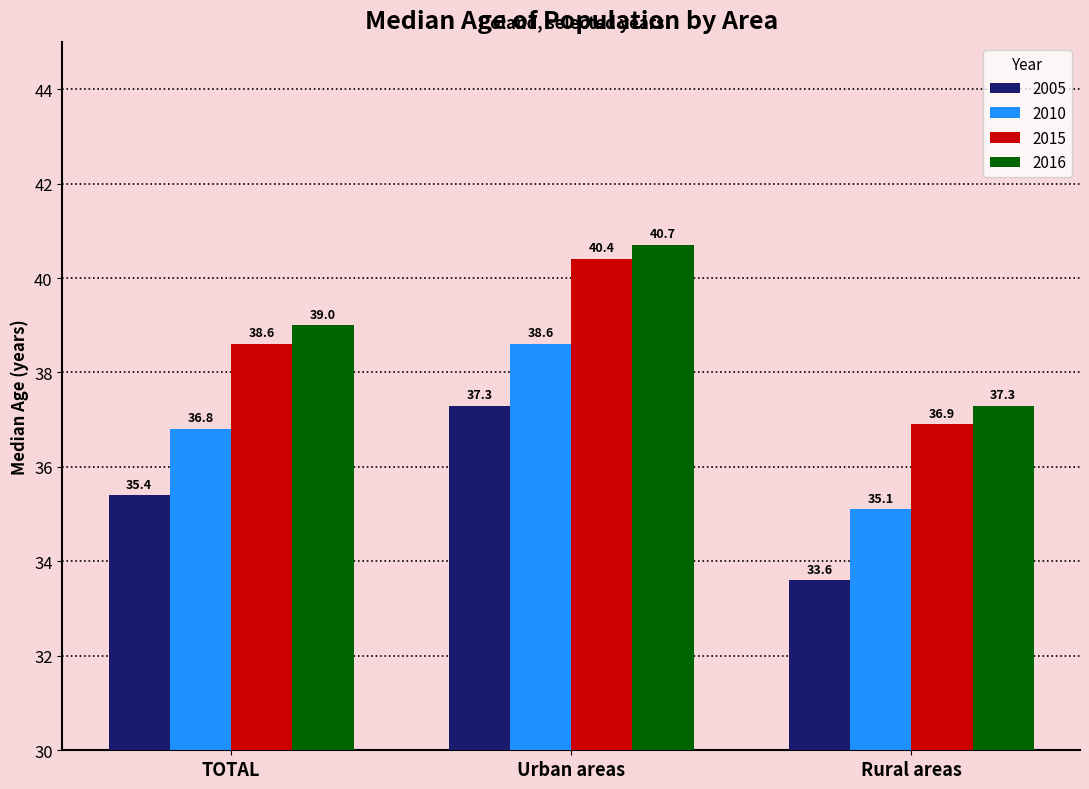

What is the total value across all series at TOTAL?

149.8